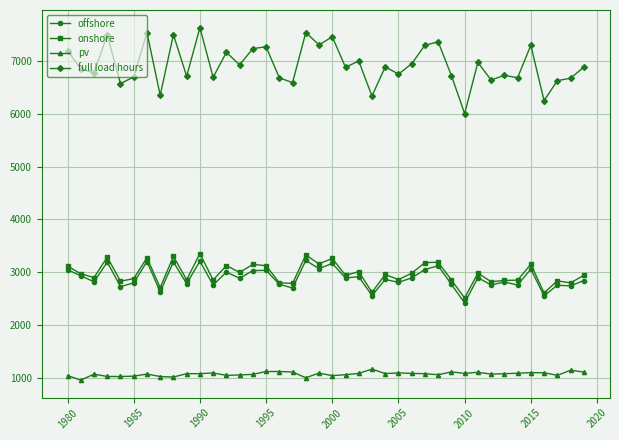

What is the difference between the second highest and second lowest values in the offshore series?

656.0